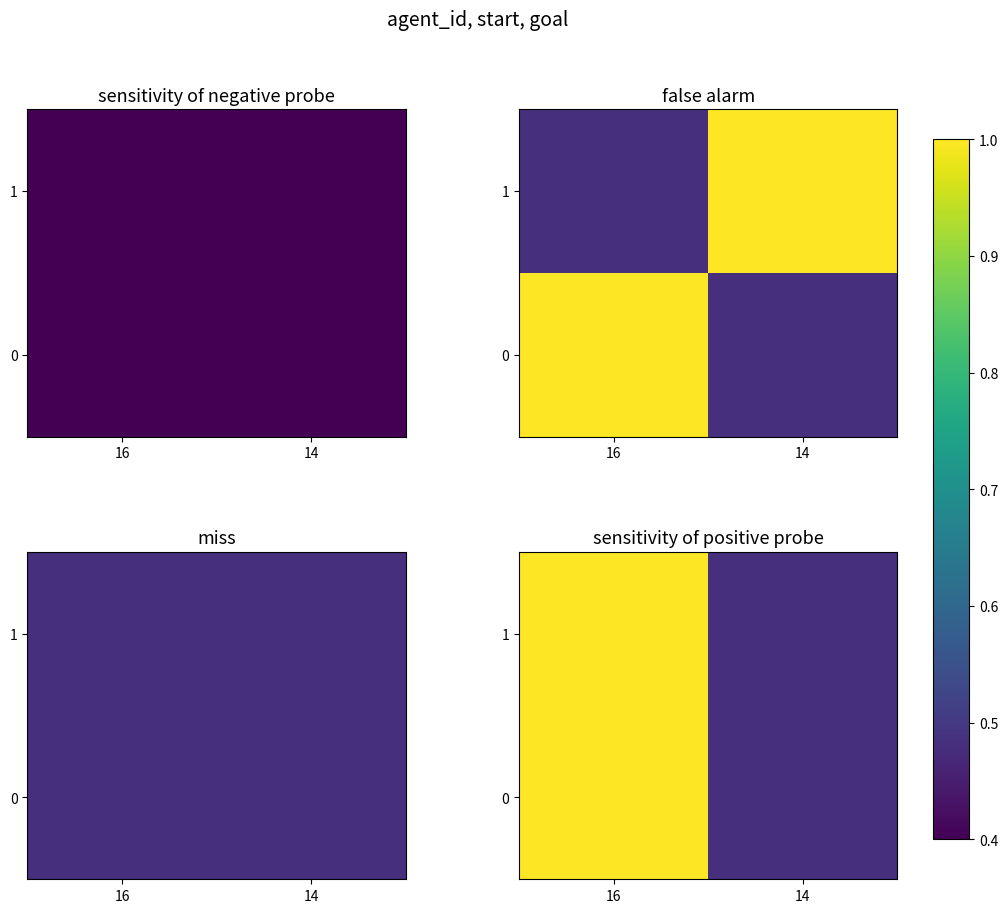

What is the difference between the 0 values at 16 and 14?

0.5